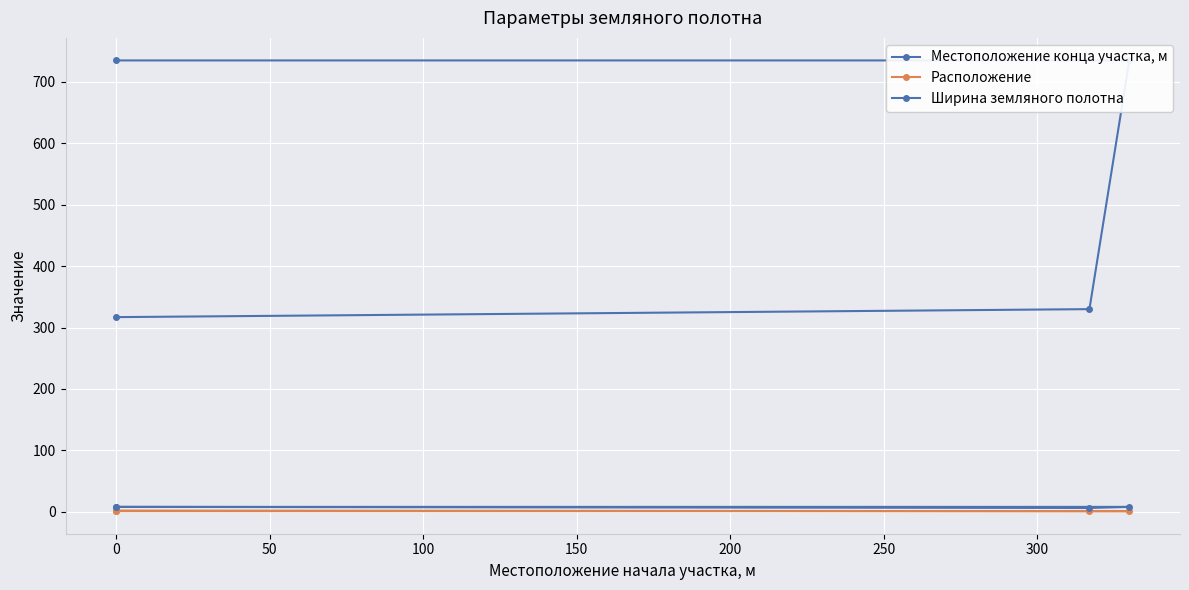

What is the sum of all Расположение values?

5.0